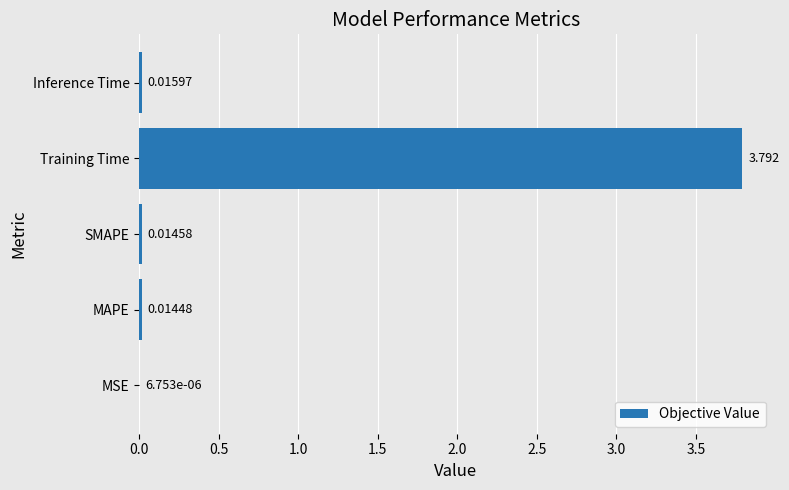

Between MAPE and MSE, which is larger?

MAPE